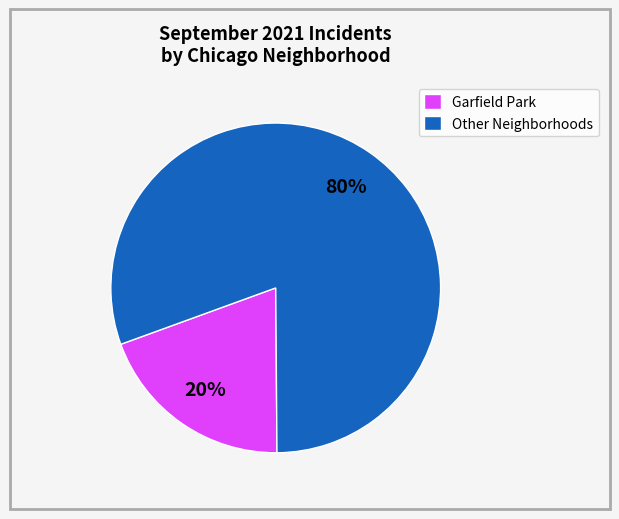

What percentage is the Garfield Park slice, to the nearest percent?

20%